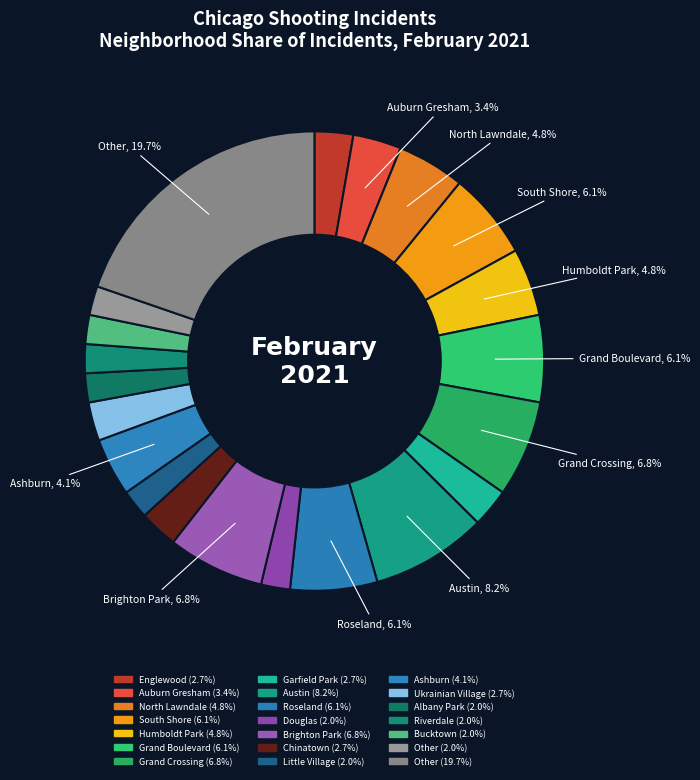

How many slices are in this pie chart?

21